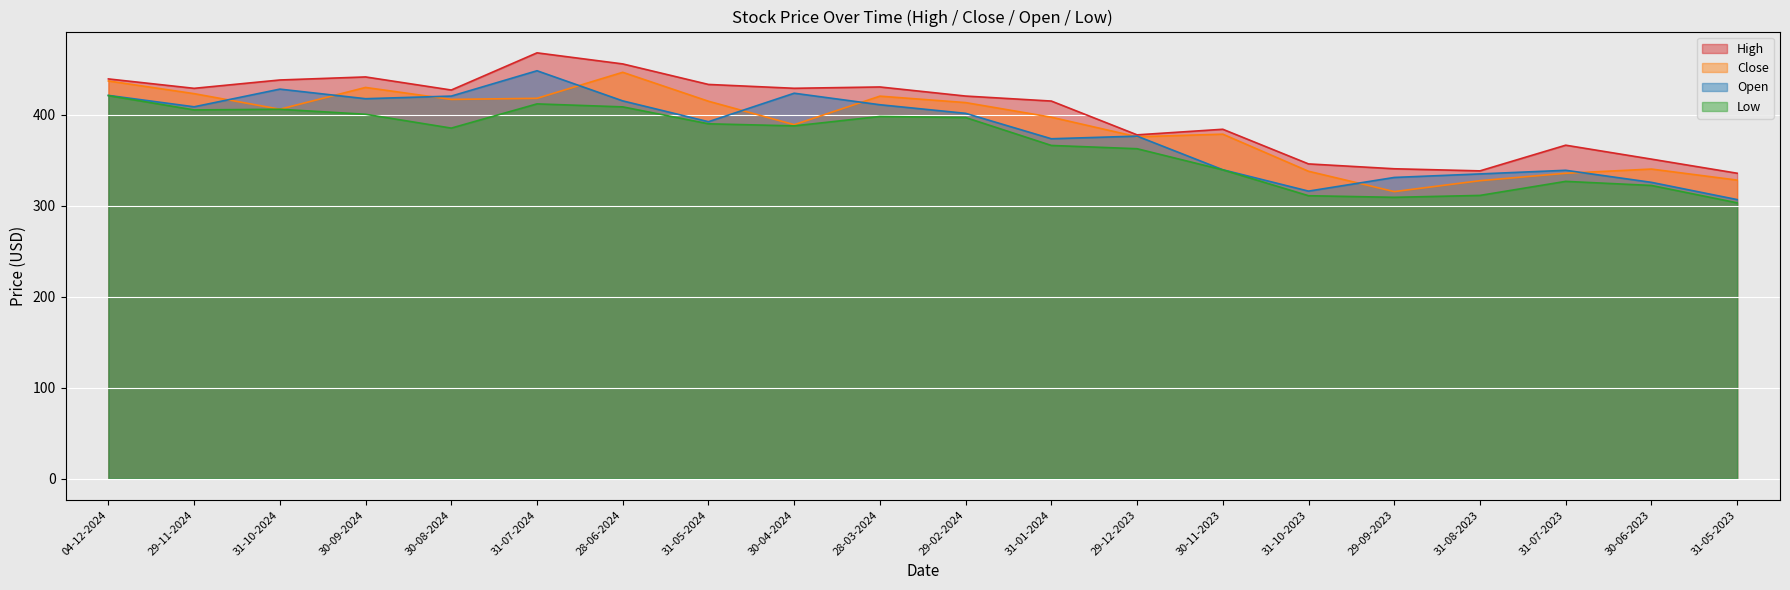

What is the label of the 20th point from the right?

04-12-2024